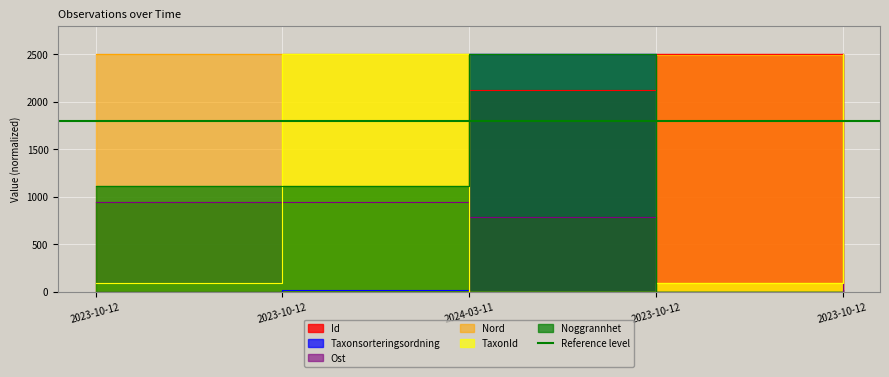

What is the label of the 5th point from the left?

2023-10-12